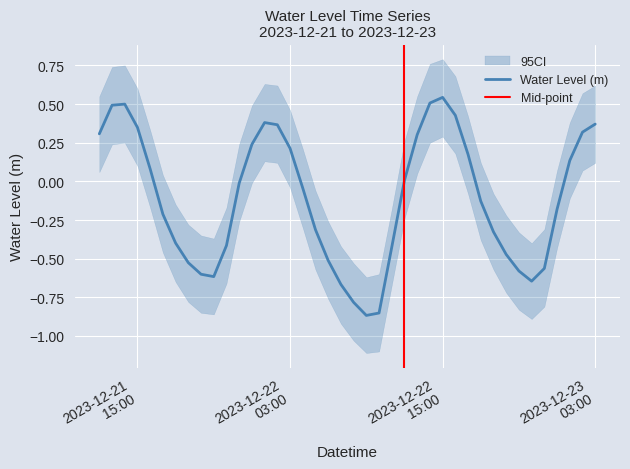

Where does the data first go above 0?

2023-12-21 12:00:00